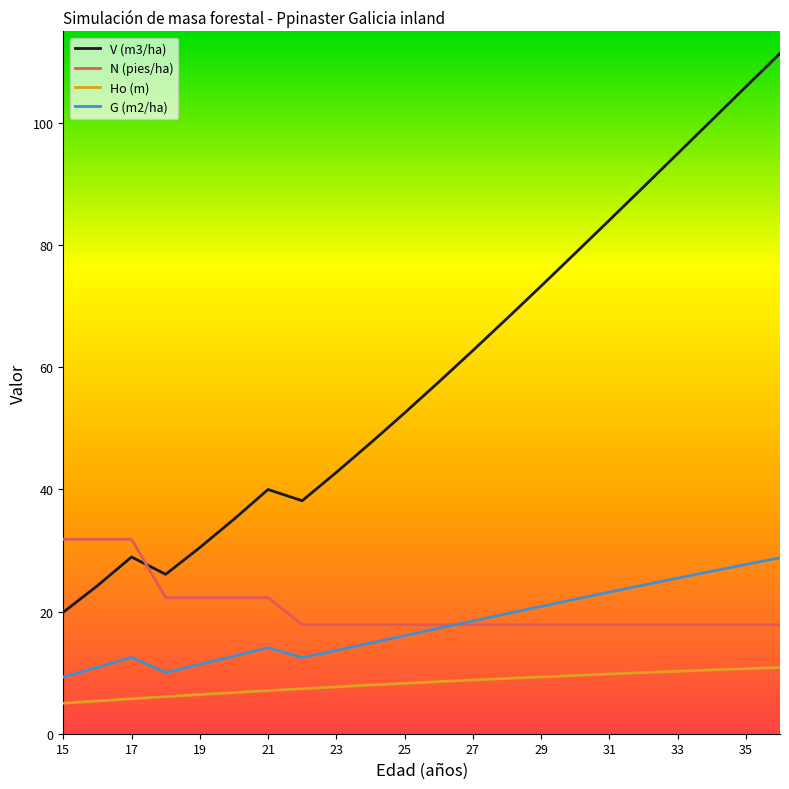

Which series has the largest range (max minus min)?

V (m3/ha)